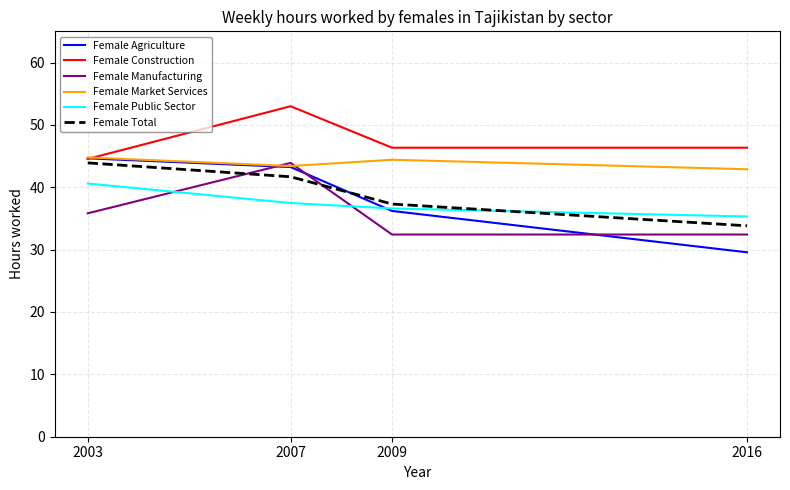

What is the maximum value shown in the chart?

53.0